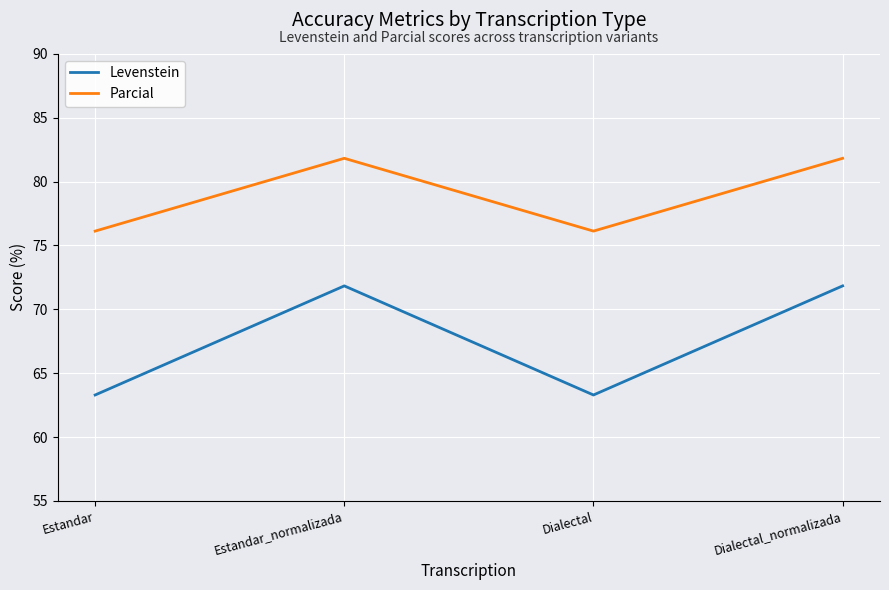

What is the average value of the Levenstein series?

67.6